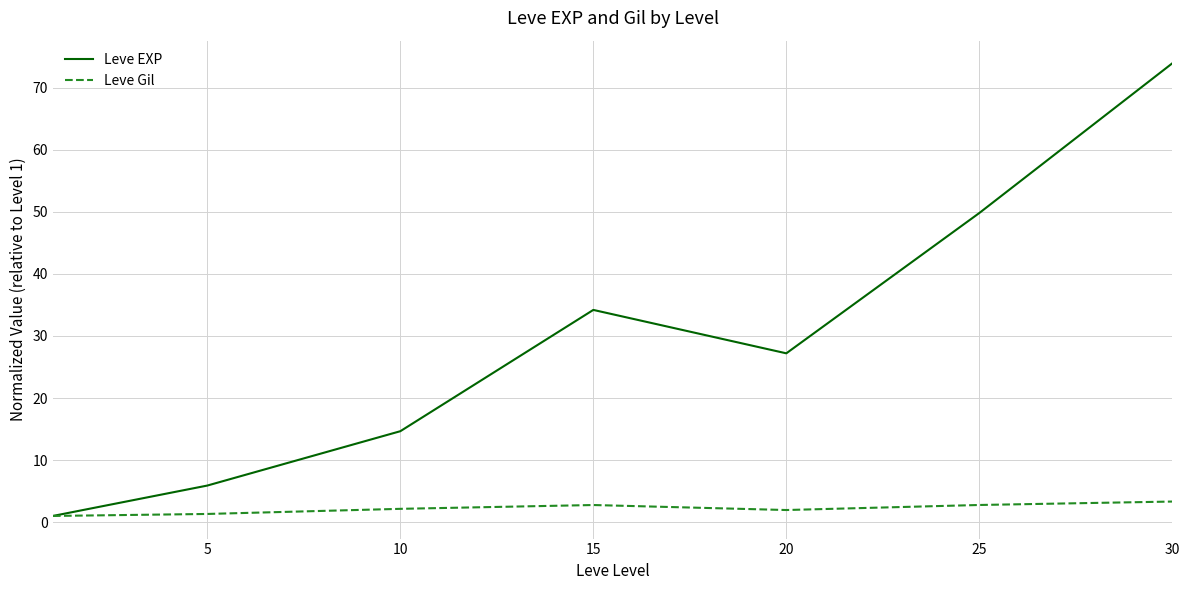

List the series in order of their peak value, lowest first.

Leve Gil, Leve EXP